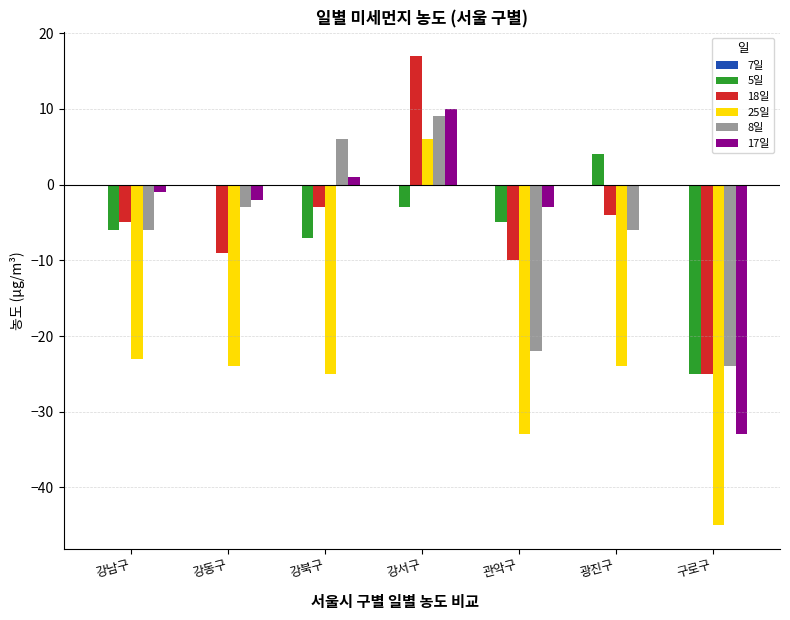

What is the greatest value displayed?

17